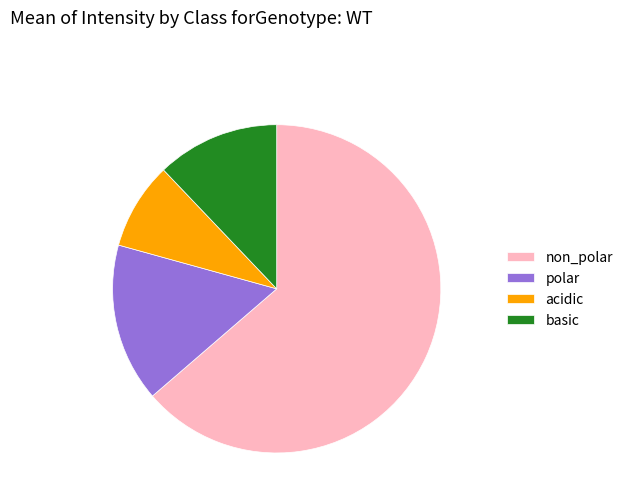

What is the smallest slice in the pie chart?

acidic